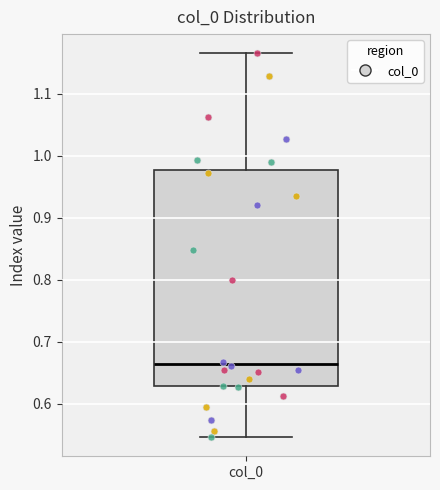

Where does the upper whisker of the box for col_0 end on the y-axis? The values are not printed on the chart, so give them approximately, as read against the axis.

1.16